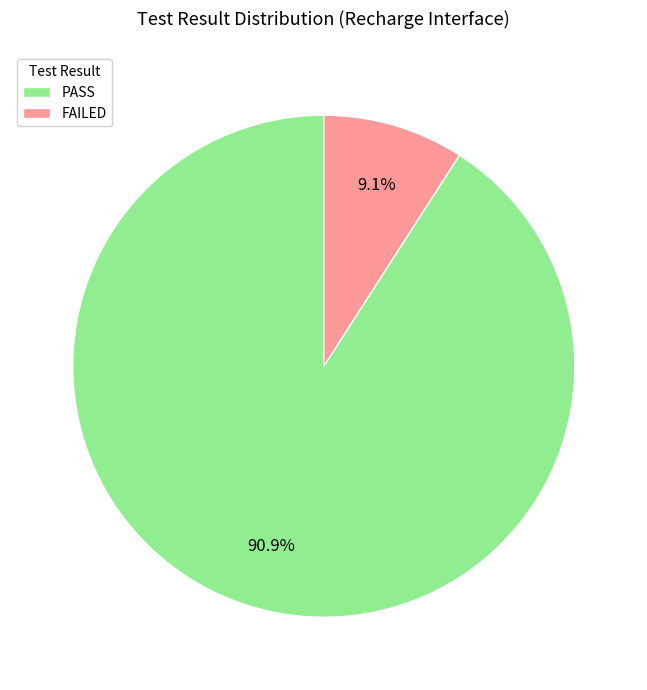

Is there a majority slice in this chart?

Yes